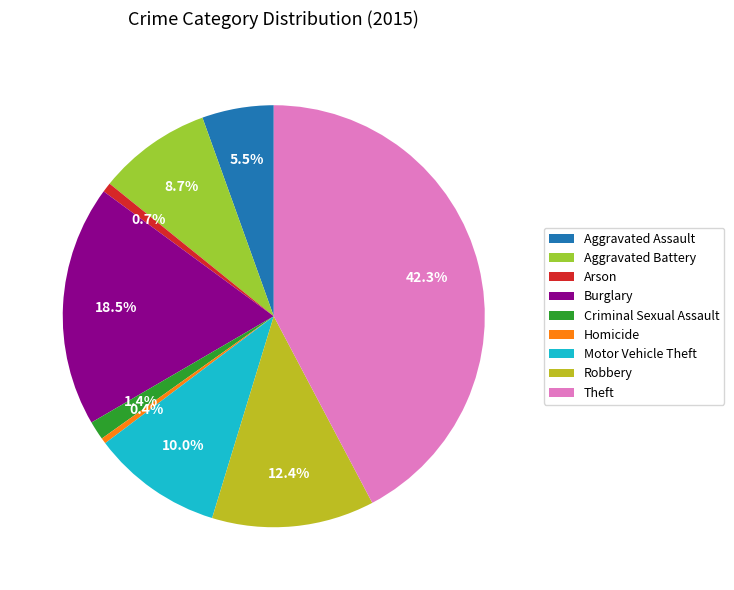

What percentage is the Criminal Sexual Assault slice, to the nearest percent?

1%